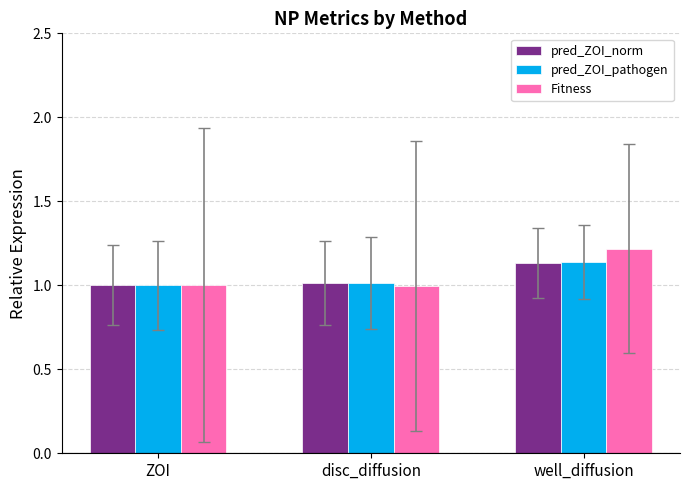

What is the label of the 1st bar from the left?

ZOI